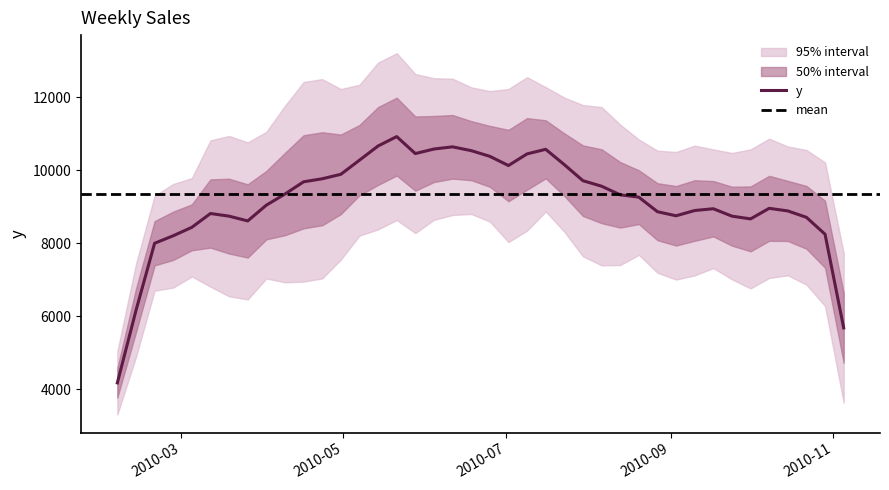

What is the lowest value of the y series?

4175.1